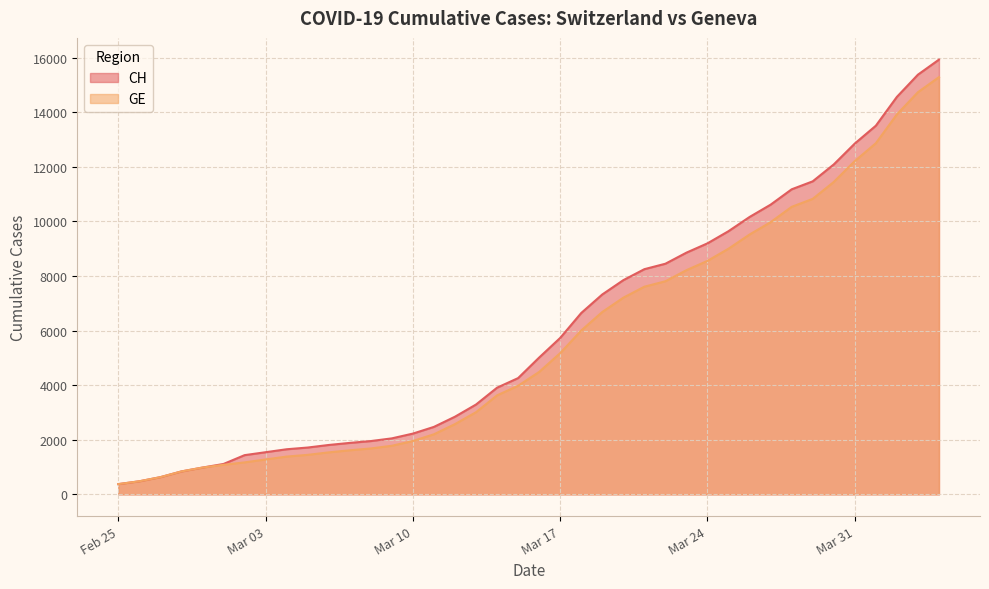

What is the average value of the GE series?

5641